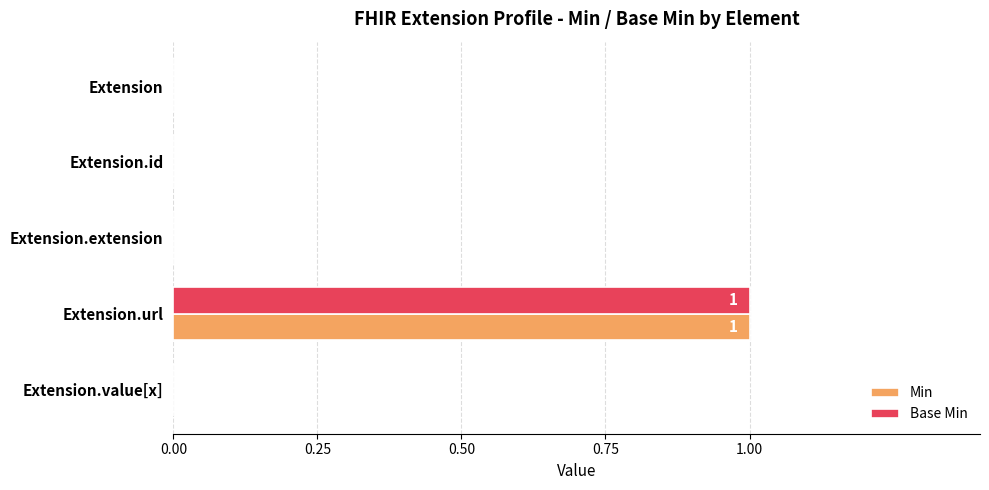

At which category is the sum across all series the highest?

Extension.url